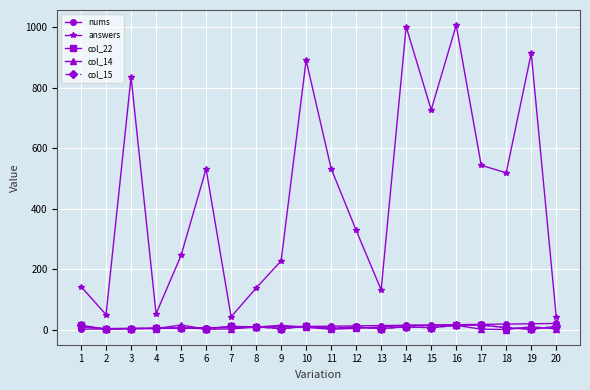

At which category is the sum across all series the highest?

16